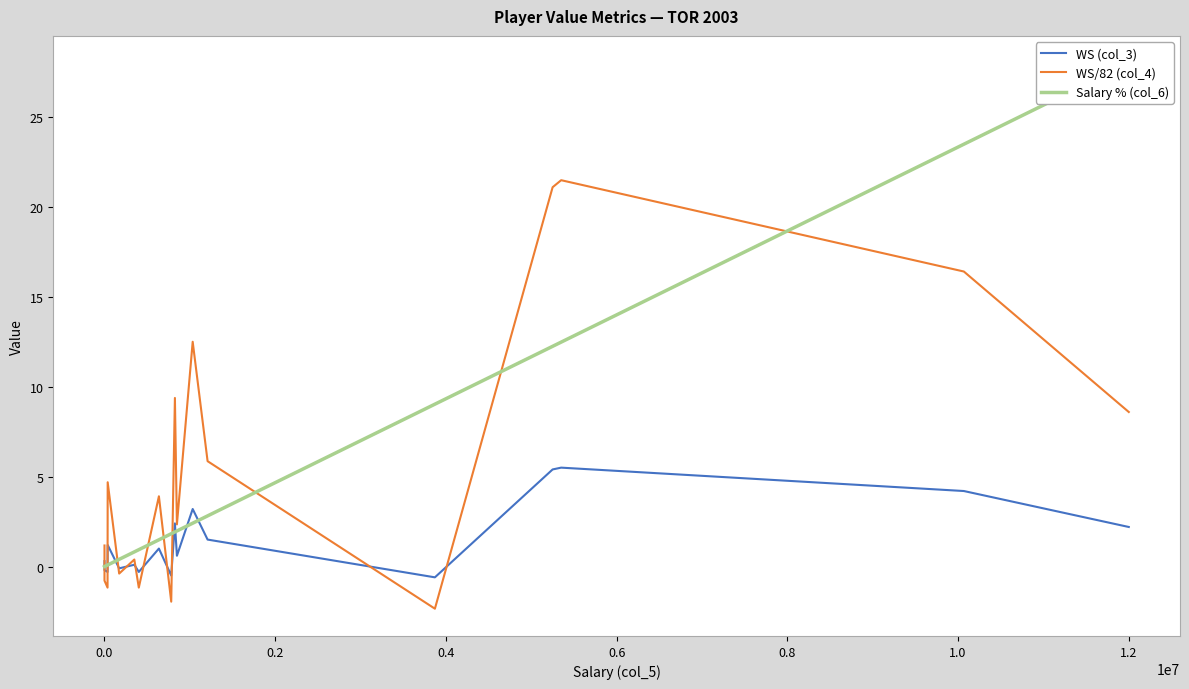

What is the sum of all WS/82 (col_4) values?

100.0